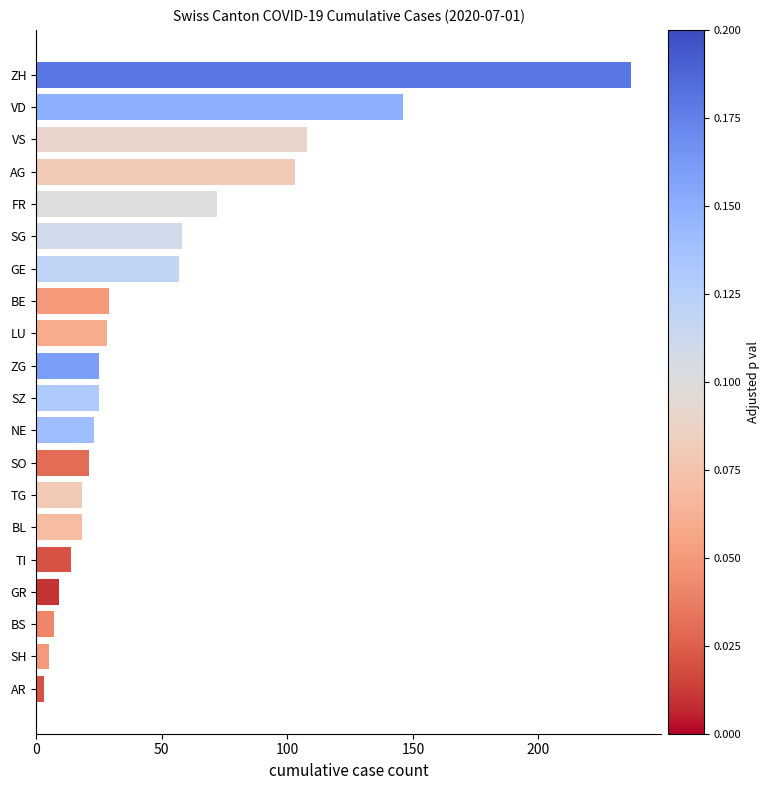

Reading top to bottom, transcribe all the data shown in this chart.

237	146	108	103	72	58	57	29	28	25	25	23	21	18	18	14	9	7	5	3